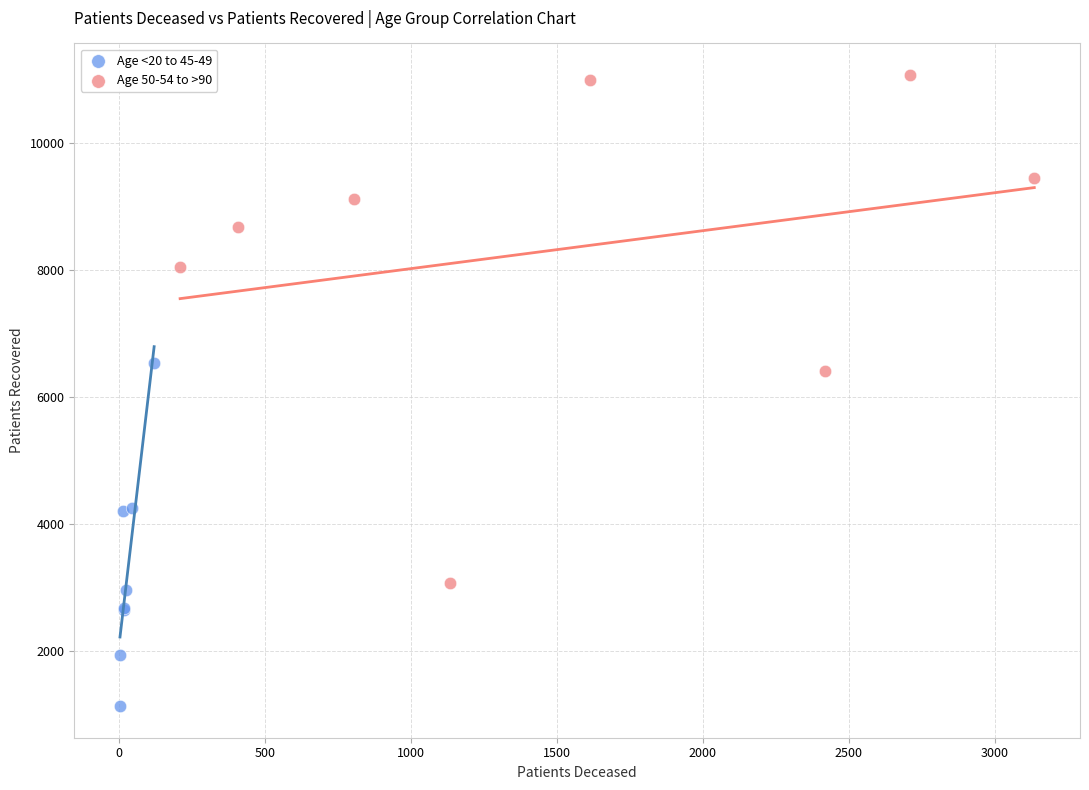

Which series has the largest Y range (max minus min)?

Age 50-54 to >90